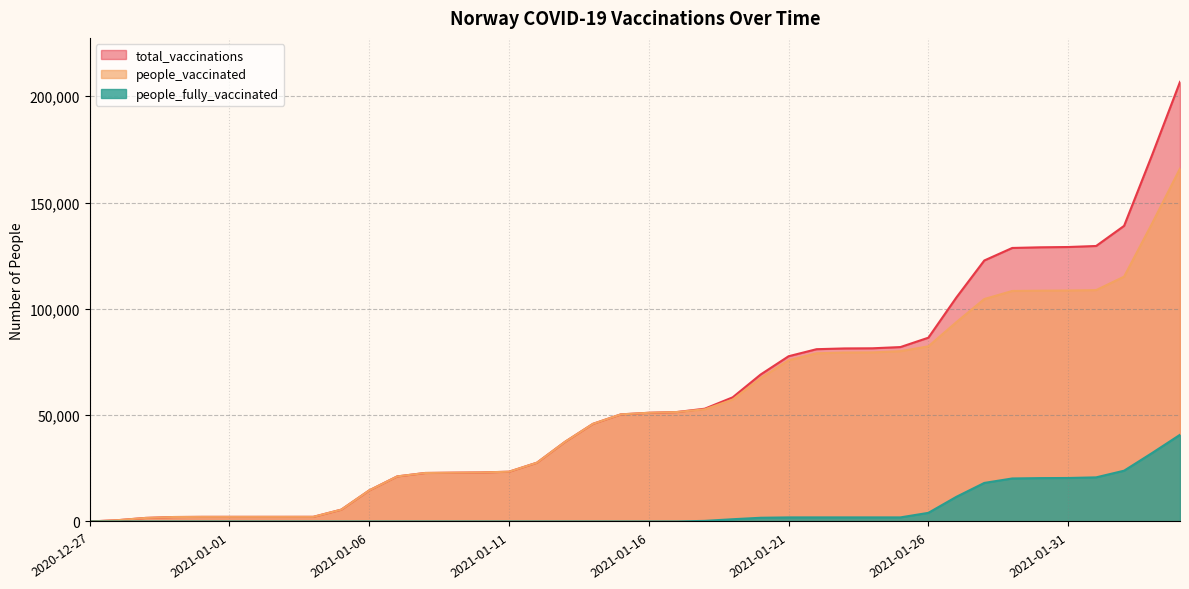

Does the chart have visible grid lines?

Yes